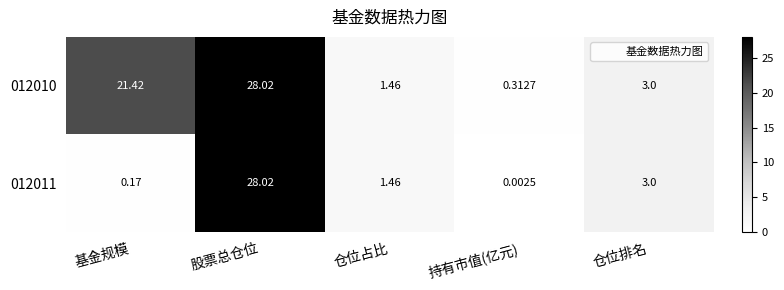

Rank the series by their average value, from lowest to highest.

012011, 012010